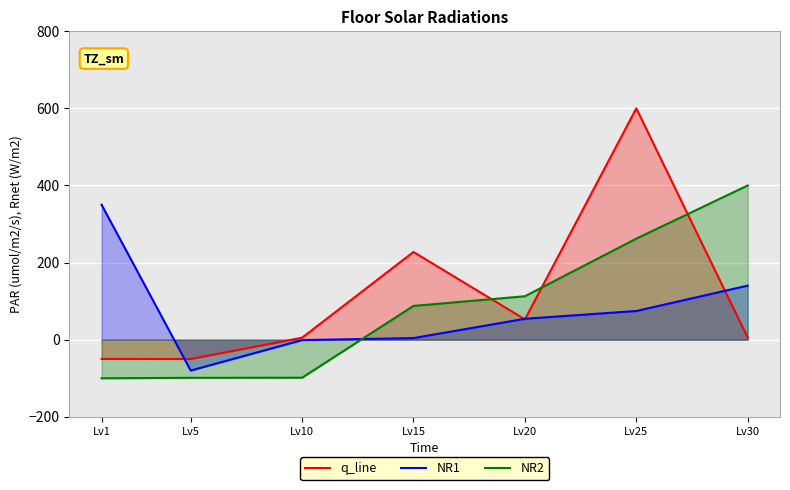

The q_line series shows 5.7 at Lv30. True or false?

True